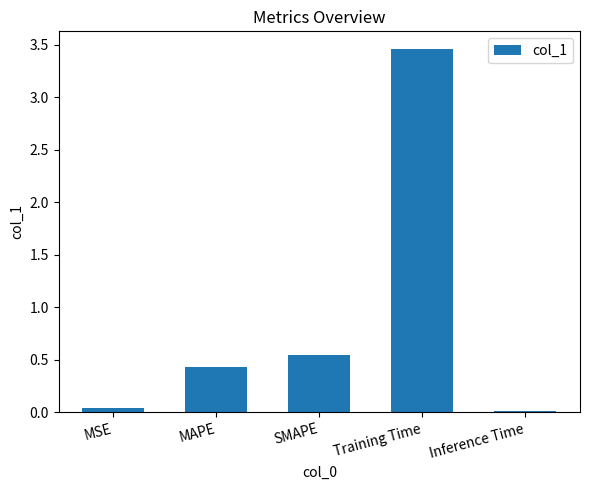

What is the sum of all values?

4.5